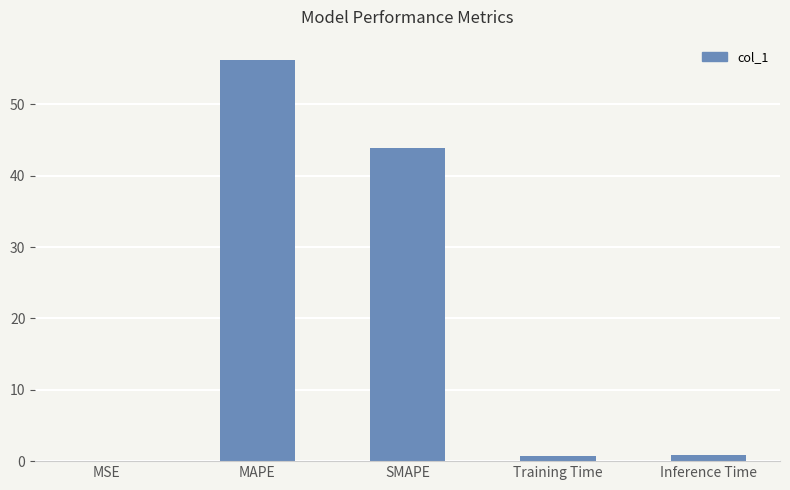

How many data points does each series have?

5